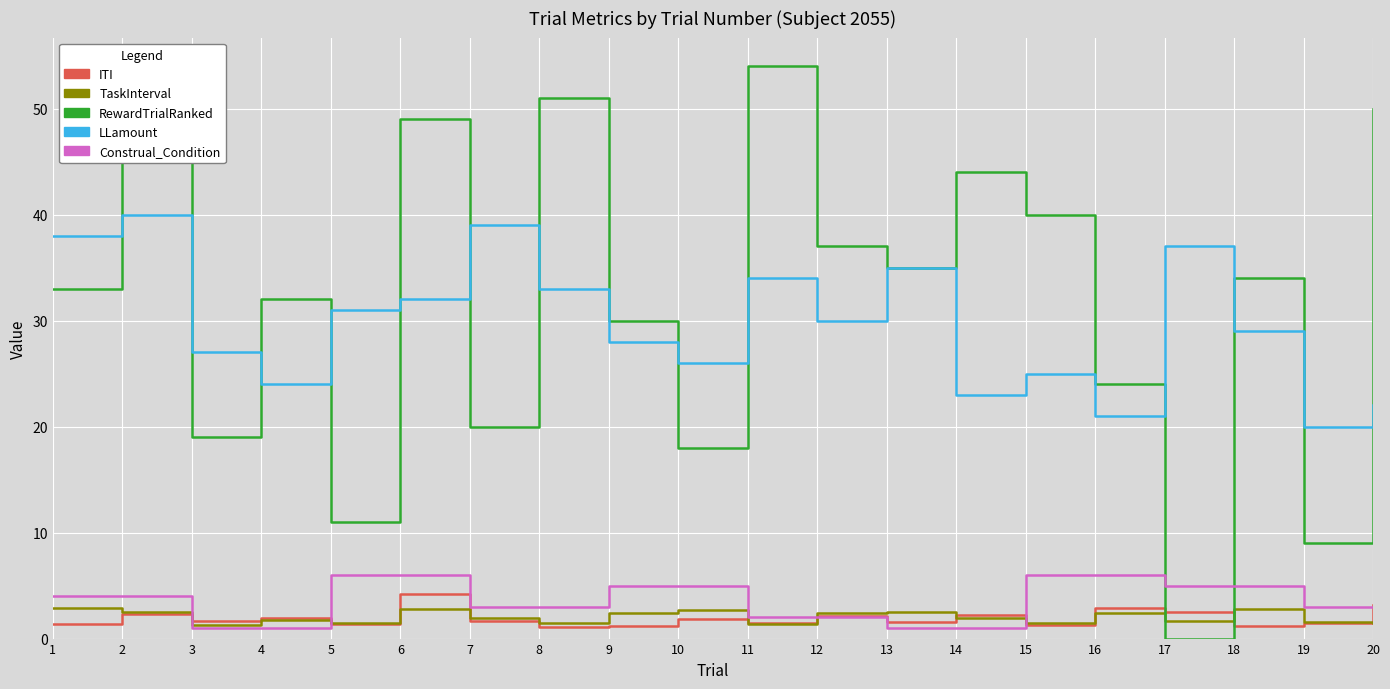

How many times do RewardTrialRanked and ITI cross each other?

2